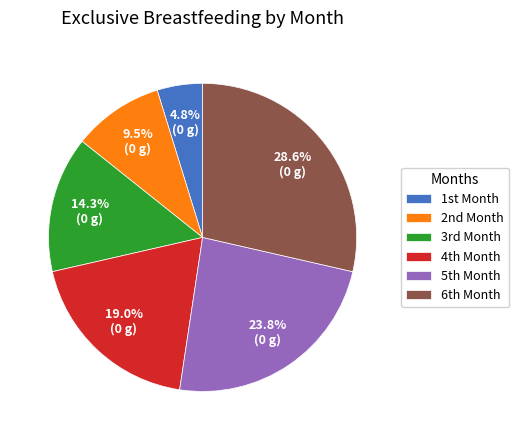

Rank the categories by value from lowest to highest.

1st Month, 2nd Month, 3rd Month, 4th Month, 5th Month, 6th Month